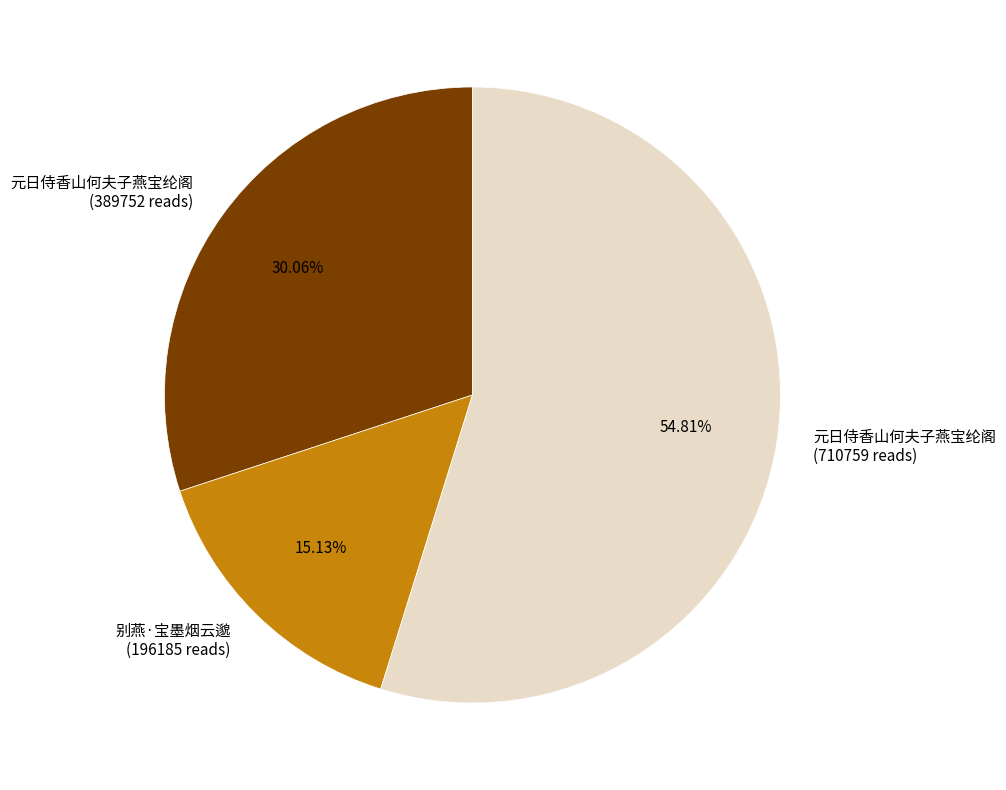

To the nearest percent, what is the difference between the largest and smallest slice percentages?

40%